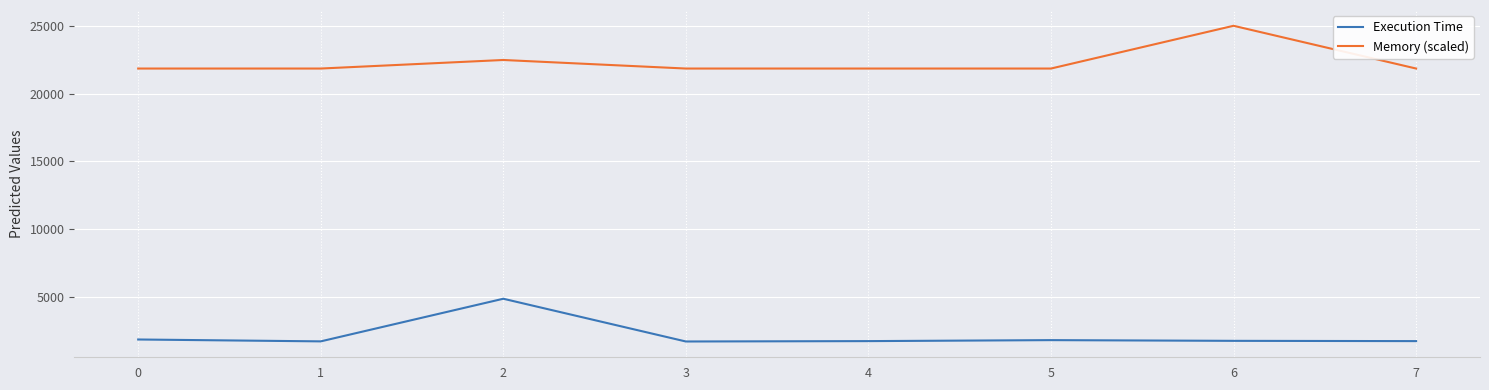

List the series in order of their overall mean, lowest first.

Execution Time, Memory (scaled)